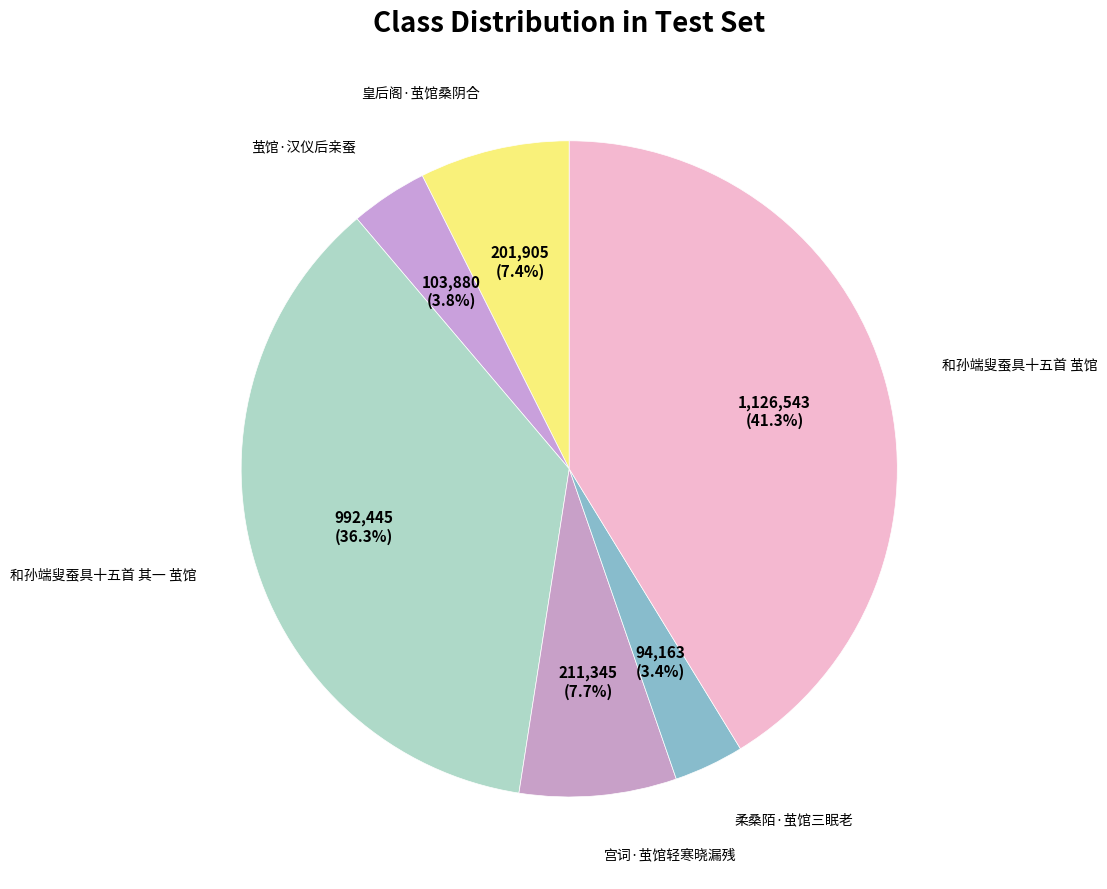

To the nearest percent, what is the difference between the largest and smallest slice percentages?

38%